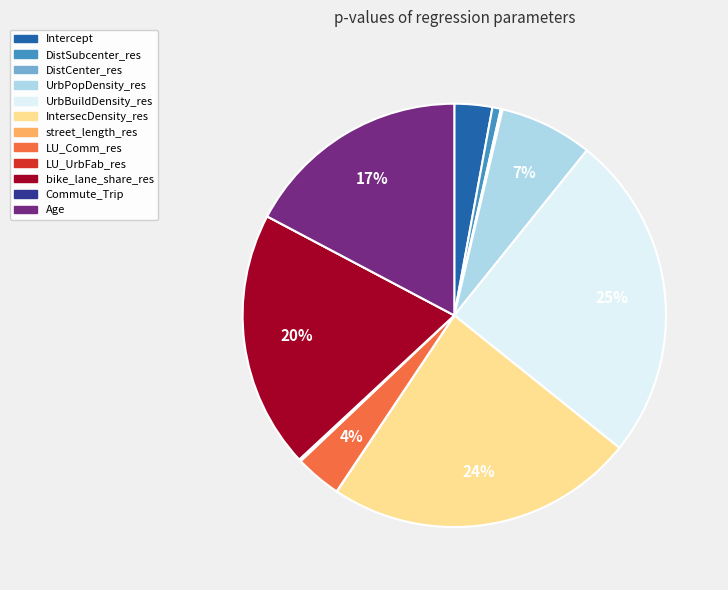

To the nearest percent, what is the difference between the DistSubcenter_res and UrbPopDensity_res slice percentages?

6%